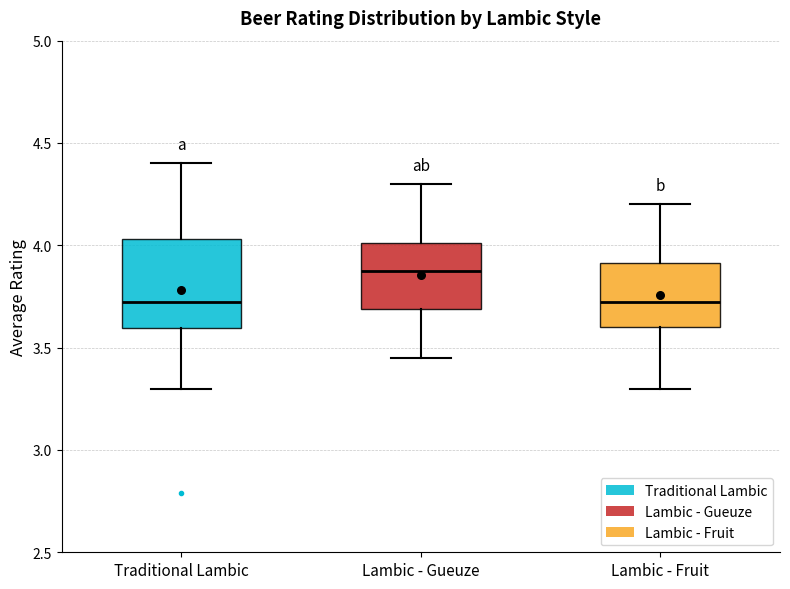

Where does the upper whisker of the box for Lambic - Fruit end on the y-axis? The values are not printed on the chart, so give them approximately, as read against the axis.

4.20